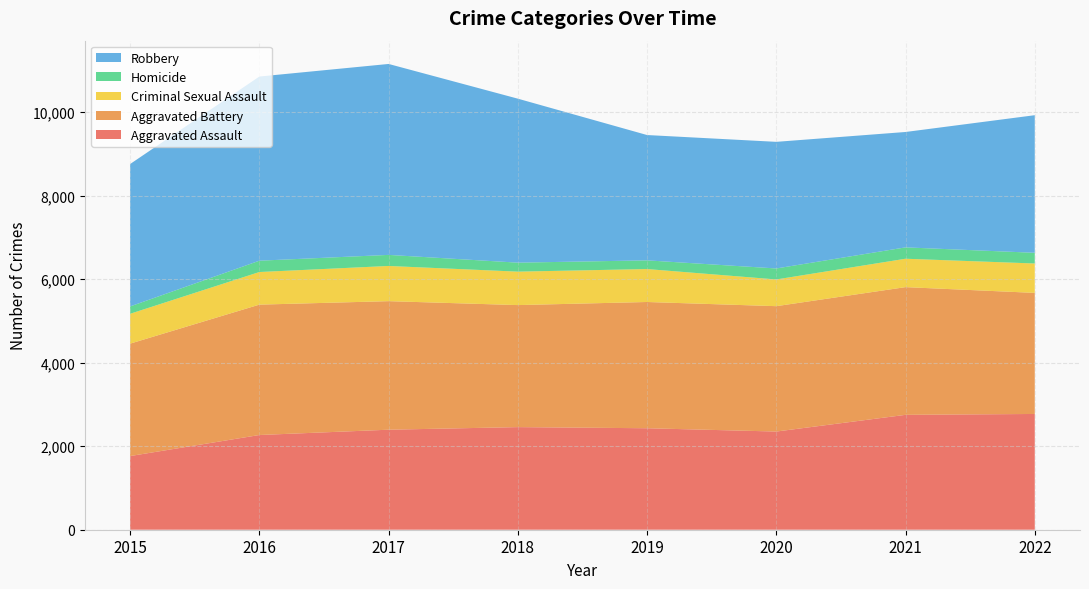

Reading left to right, list all the values displayed in this chart.

Aggravated Assault: 2015=1764	2016=2268	2017=2395	2018=2457	2019=2430	2020=2351	2021=2751	2022=2772
Aggravated Battery: 2015=2692	2016=3122	2017=3078	2018=2922	2019=3023	2020=3002	2021=3058	2022=2899
Criminal Sexual Assault: 2015=715	2016=781	2017=843	2018=801	2019=789	2020=640	2021=680	2022=704
Homicide: 2015=176	2016=271	2017=265	2018=215	2019=208	2020=263	2021=272	2022=256
Robbery: 2015=3410	2016=4410	2017=4572	2018=3927	2019=3001	2020=3032	2021=2763	2022=3295